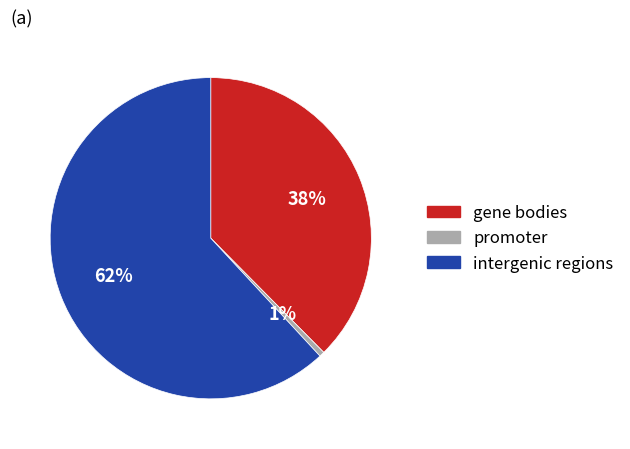

Does any single category account for the majority?

Yes